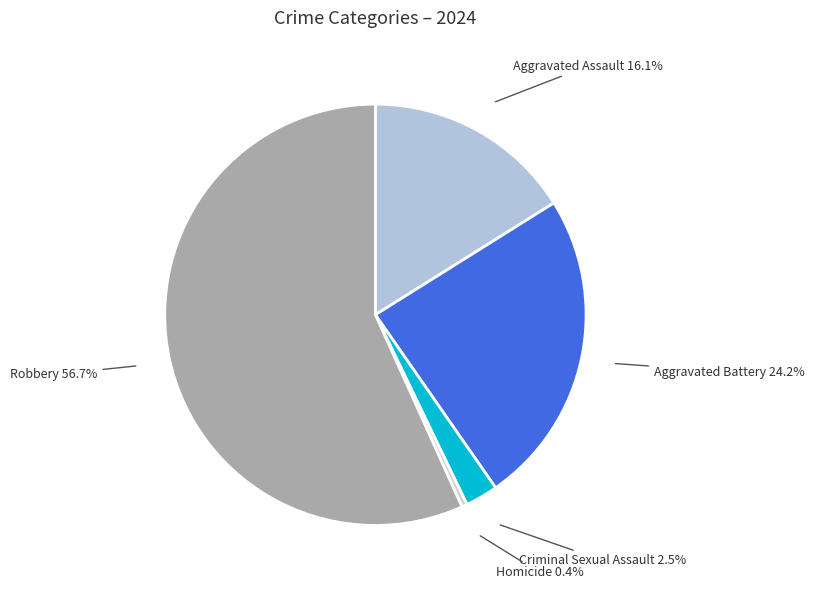

Does Aggravated Battery represent more than half of the total?

No